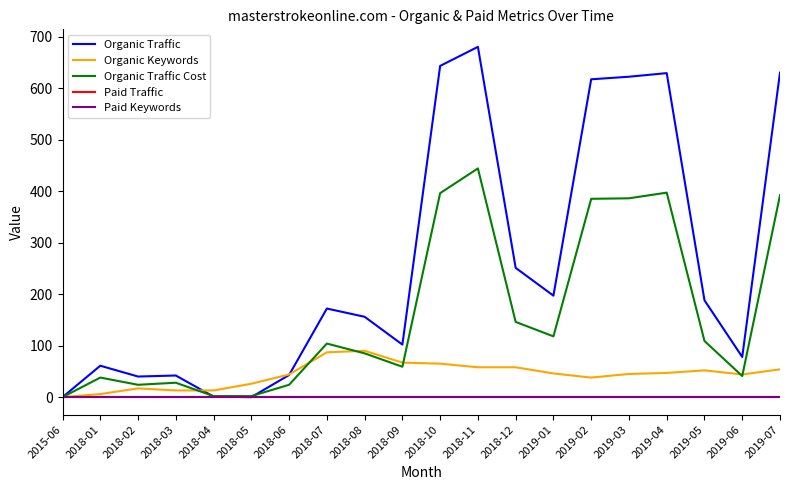

Where is the first local minimum for Organic Traffic?

2018-02